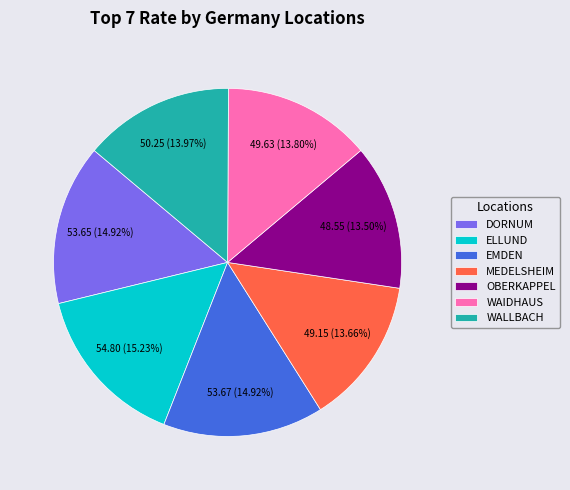

What percentage is NOT represented by EMDEN?

85.1%